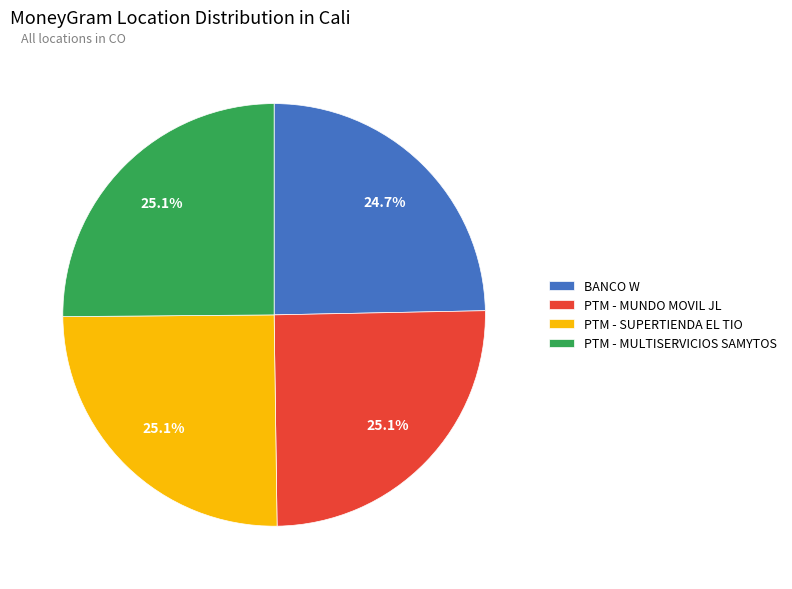

The PTM - MUNDO MOVIL JL slice represents 37% of the pie. True or false?

False